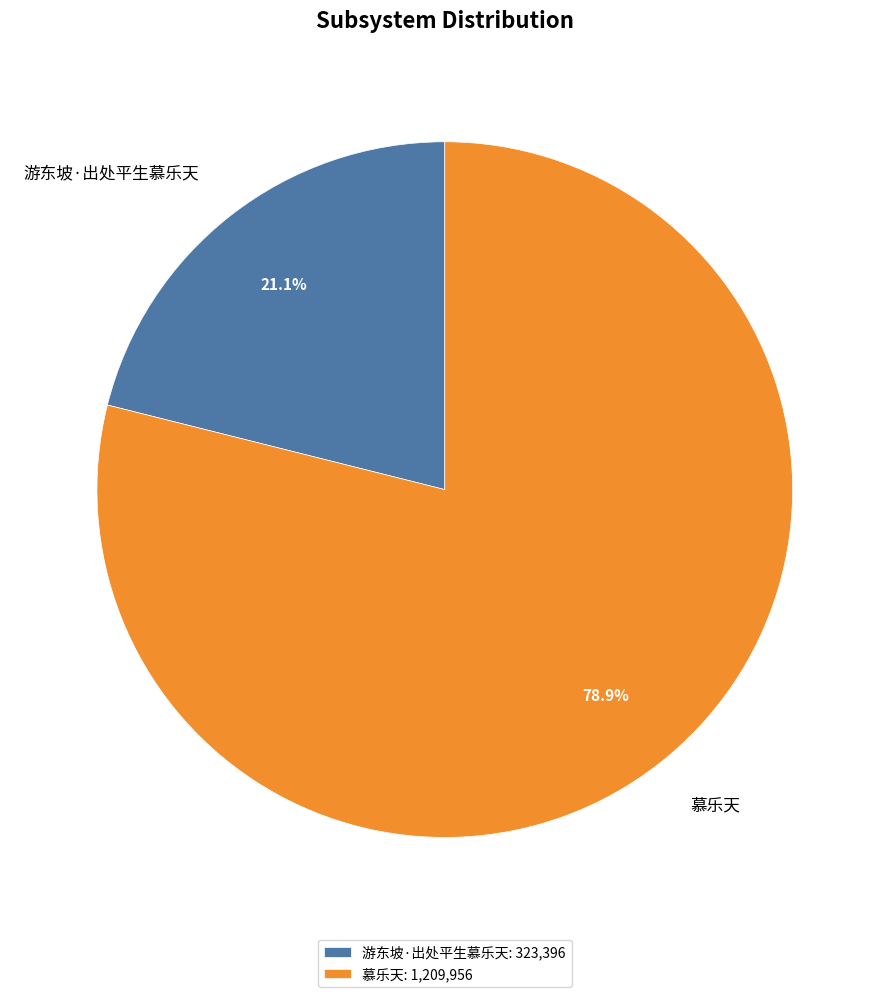

To the nearest percent, what portion does 慕乐天 represent?

79%